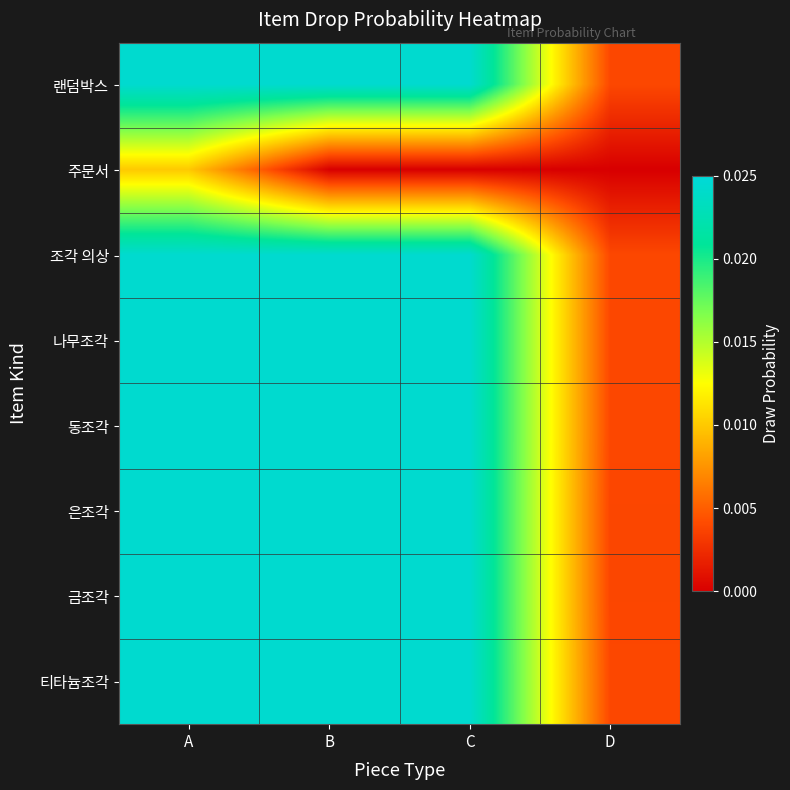

How many series are shown in this chart?

8